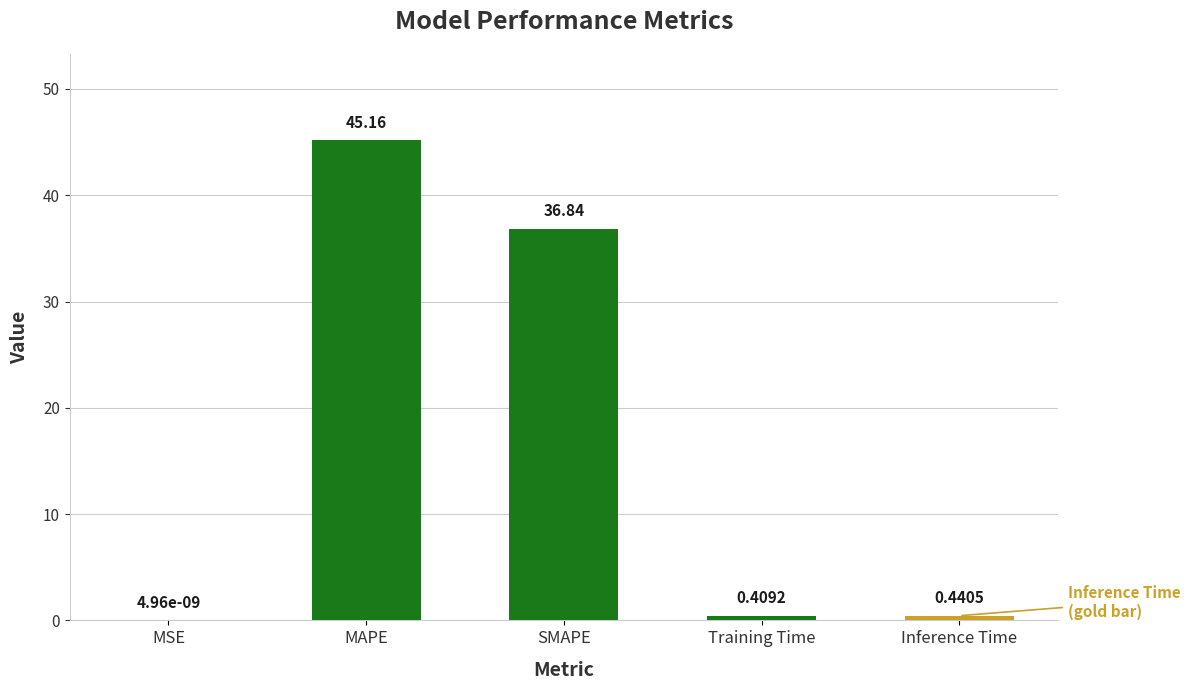

Which has a higher value, Training Time or Inference Time?

Inference Time